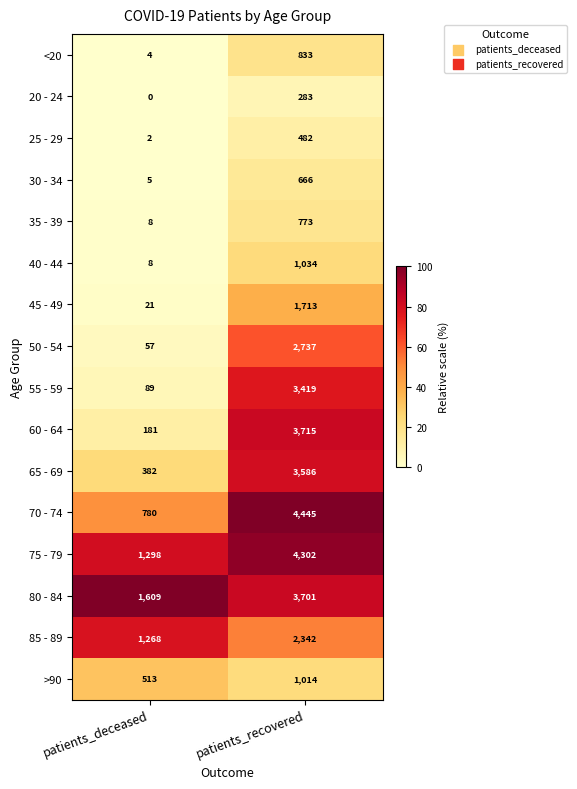

What is the difference between the 50 - 54 values at patients_deceased and patients_recovered?

2680